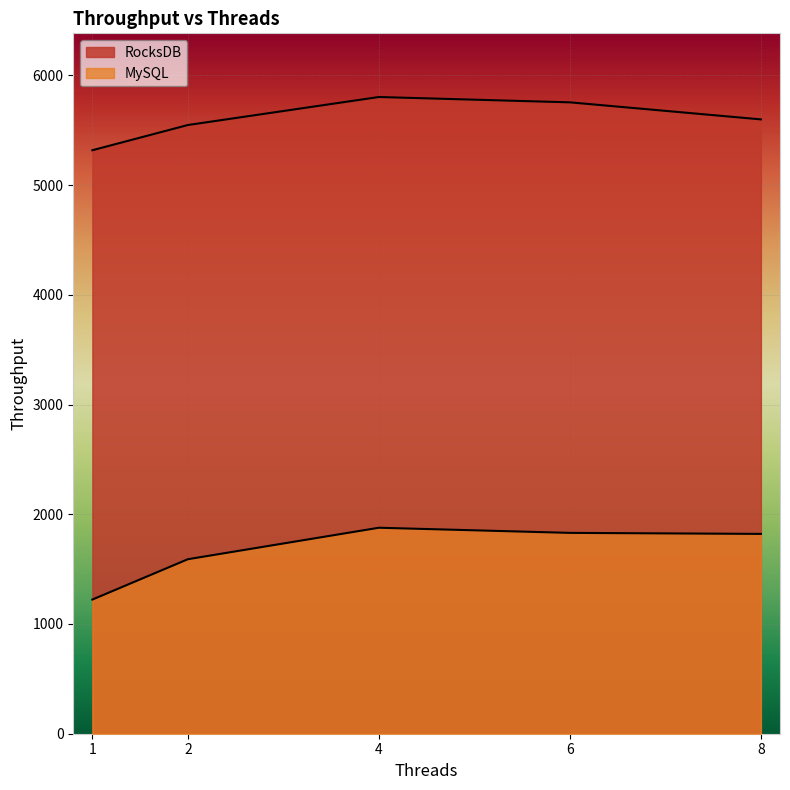

True or false: MySQL and RocksDB intersect in this chart.

False